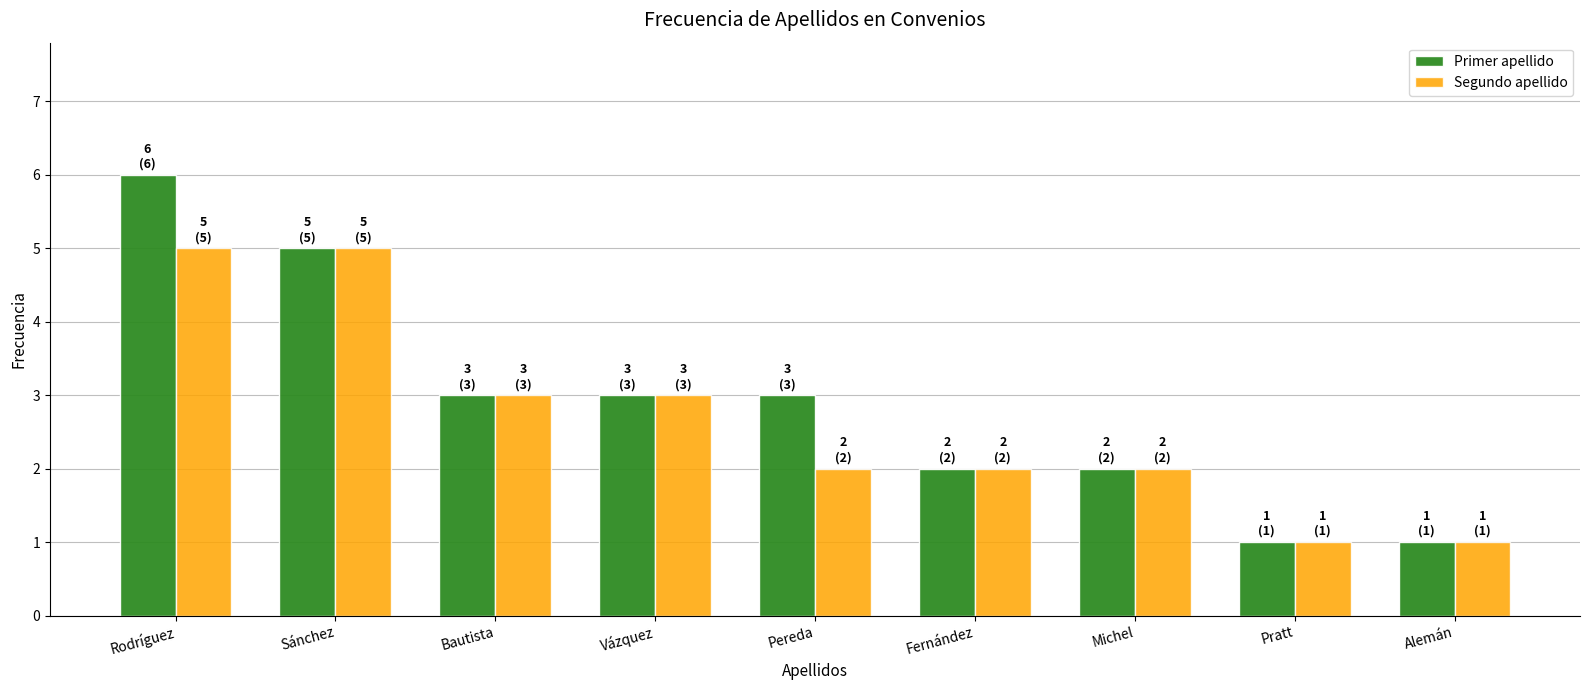

What position from the right is Fernández?

4